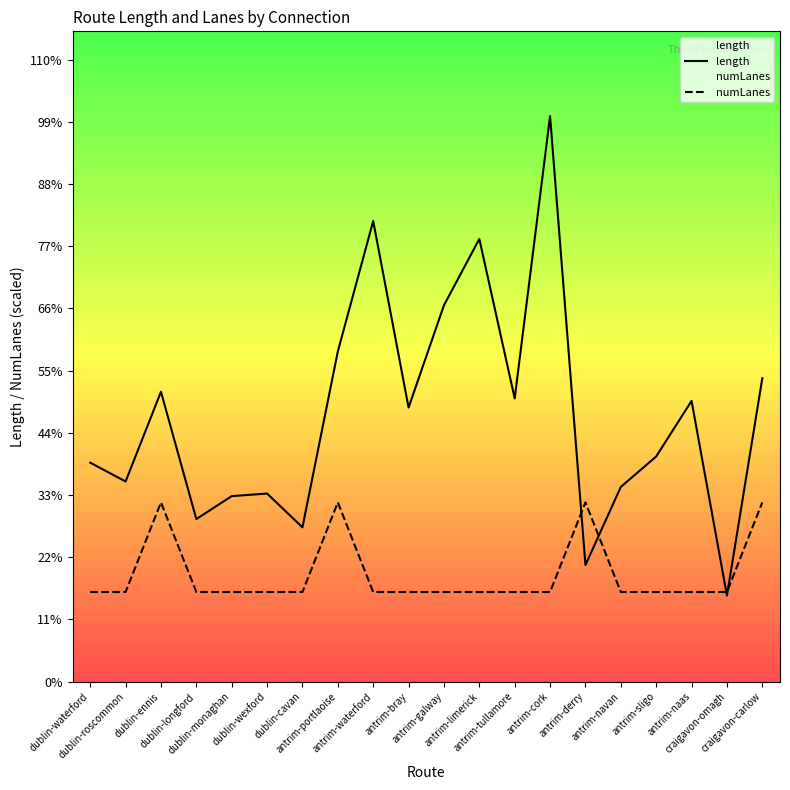

Reading left to right, extract all data points from this chart.

length: 1466.1	1339.9	1940.7	1088.2	1242.0	1259.4	1032.8	2211.0	3084.0	1835.0	2519.9	2964.1	1896.3	3786.4	780.6	1303.4	1507.4	1879.7	576.2	2031.4
numLanes: 600.0	600.0	1200.0	600.0	600.0	600.0	600.0	1200.0	600.0	600.0	600.0	600.0	600.0	600.0	1200.0	600.0	600.0	600.0	600.0	1200.0